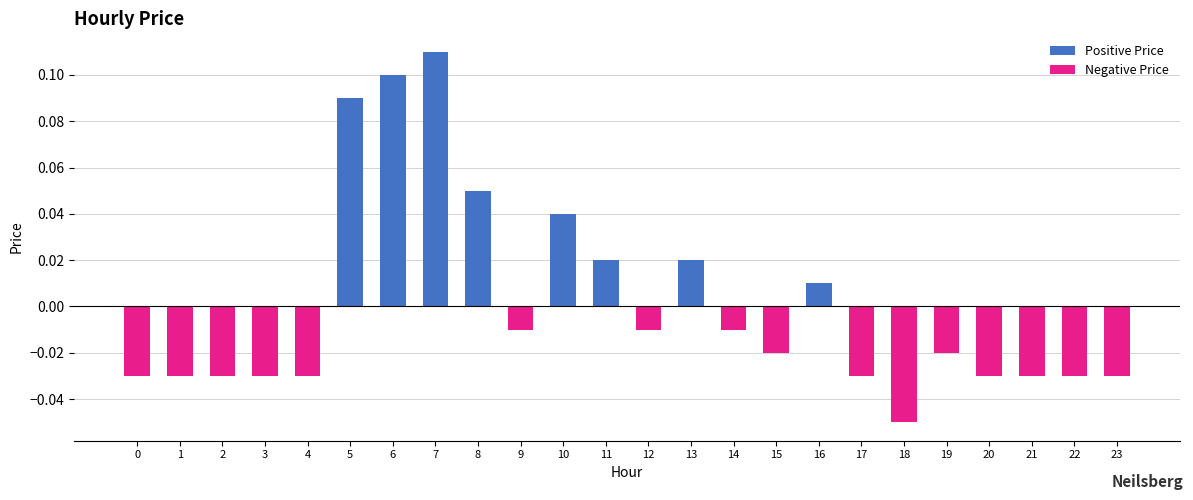

What is the greatest value displayed?

0.1